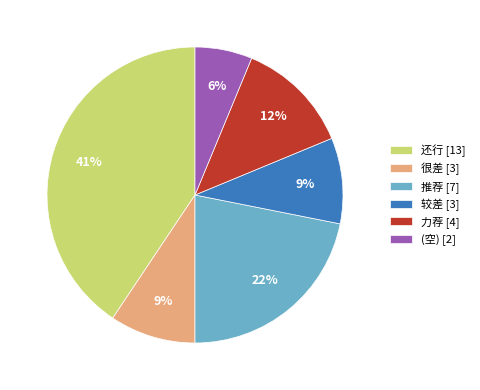

How many slices are in this pie chart?

6